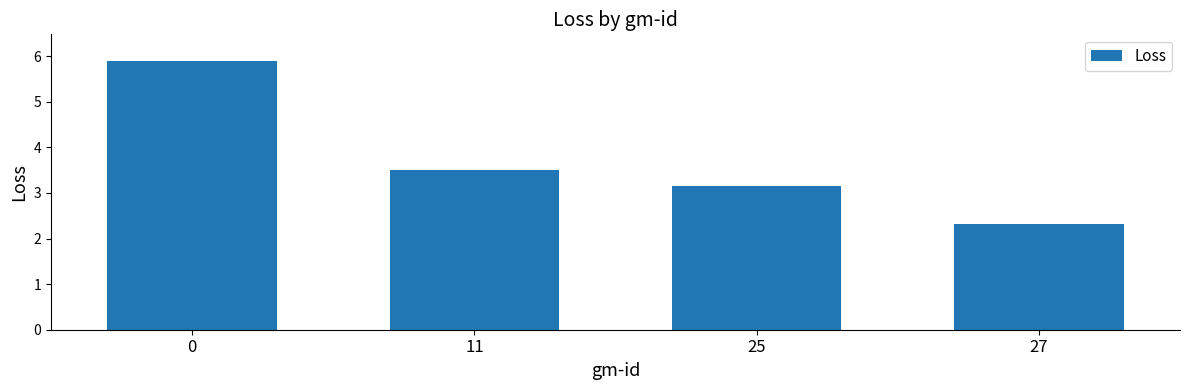

Are the bars horizontal?

No